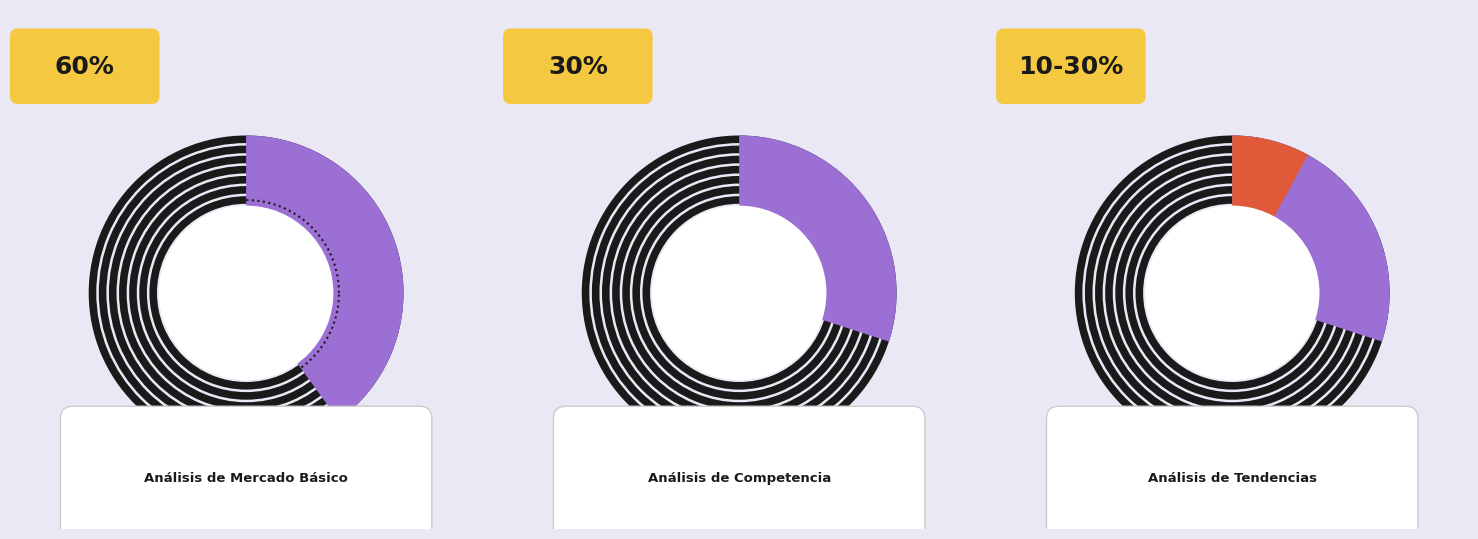

Count the number of slices in the pie.

3